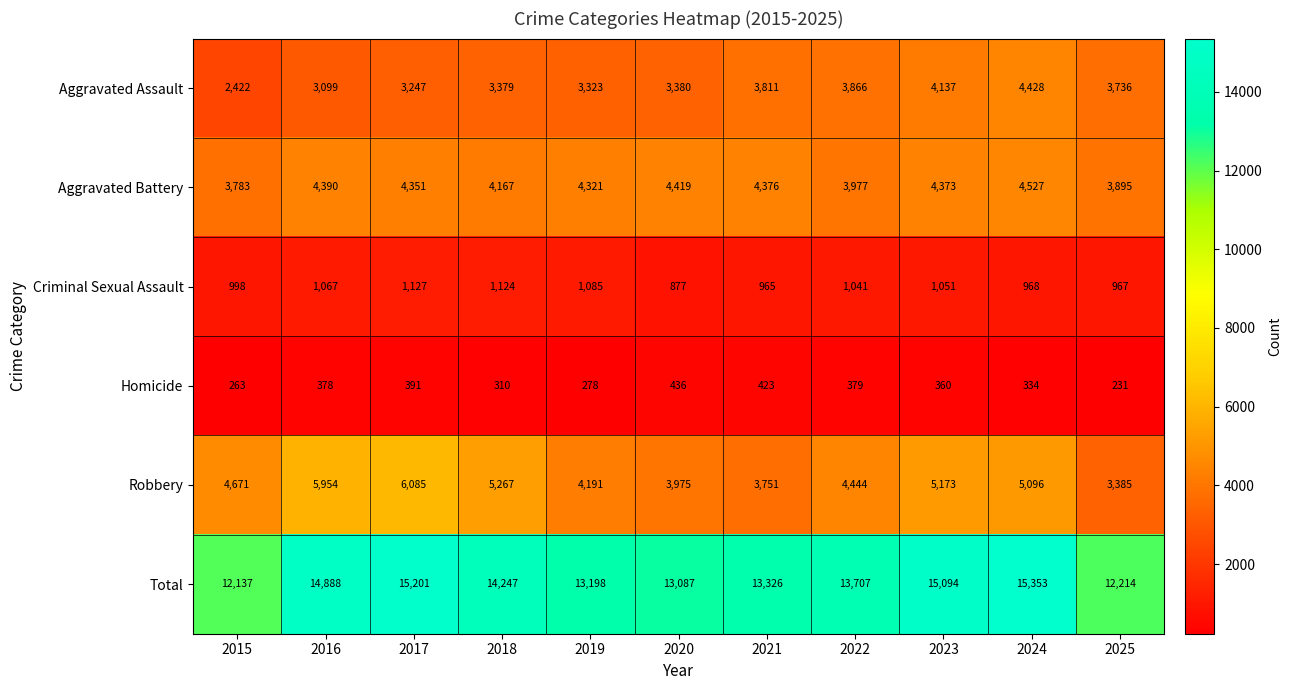

What is the sum of all Total values?

152452